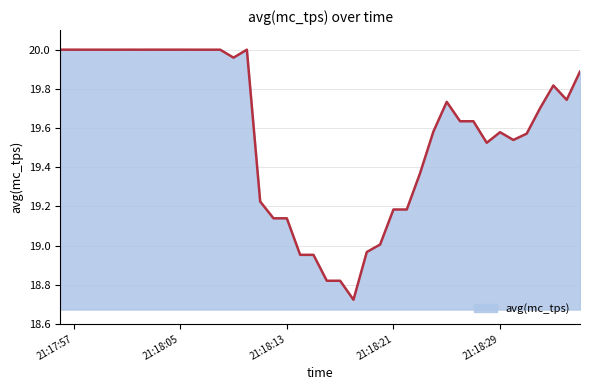

What is the difference between the maximum and minimum values?

1.3